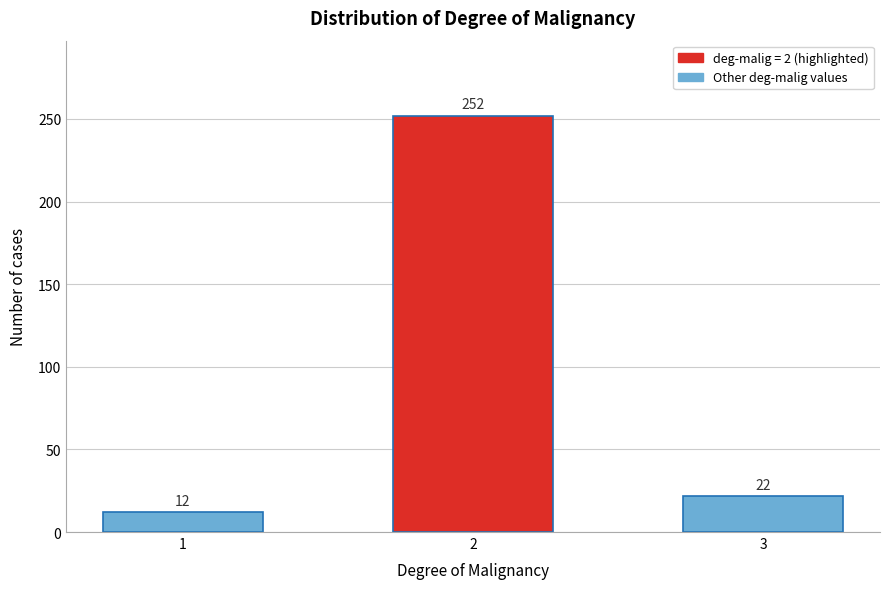

Reading left to right, what are all the values shown in this chart?

1=12	2=252	3=22